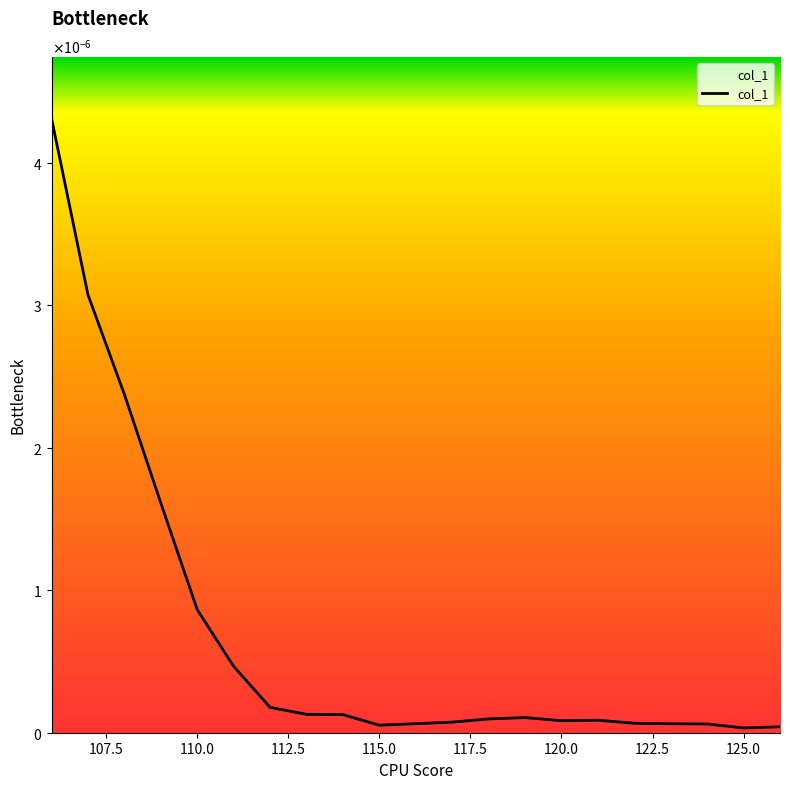

Does the chart display data point markers on the line(s)?

No